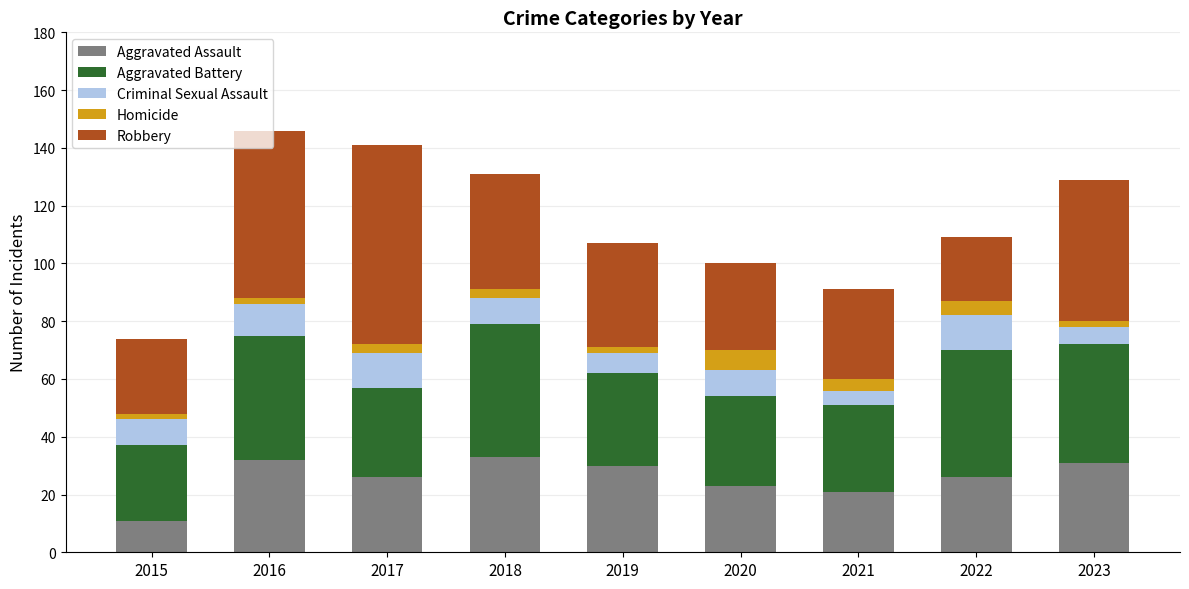

How many categories are shown in the chart?

9